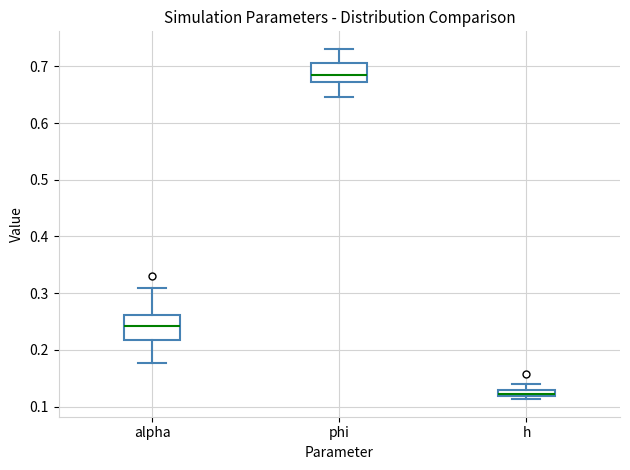

Which box has the highest median line?

phi